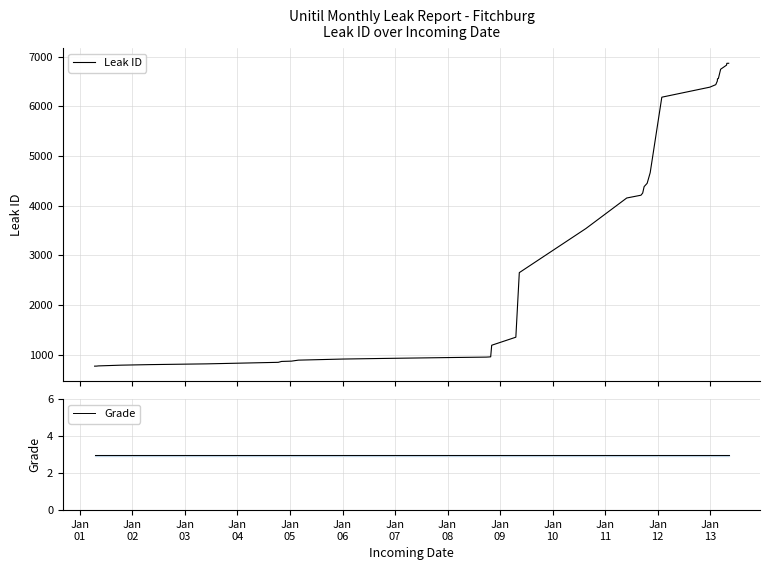

What is the difference between the maximum and minimum values in the Leak ID series?

6099